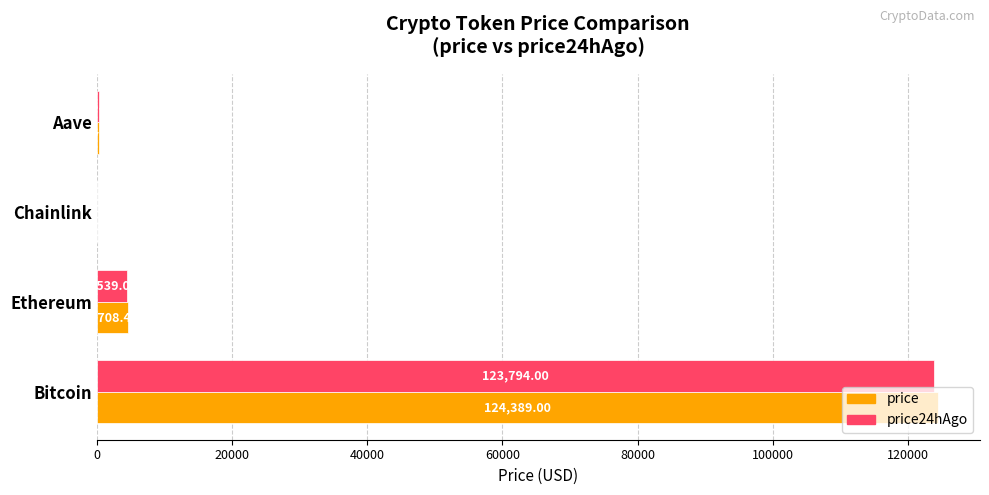

At which label is price24hAgo closest to 61907?

Ethereum